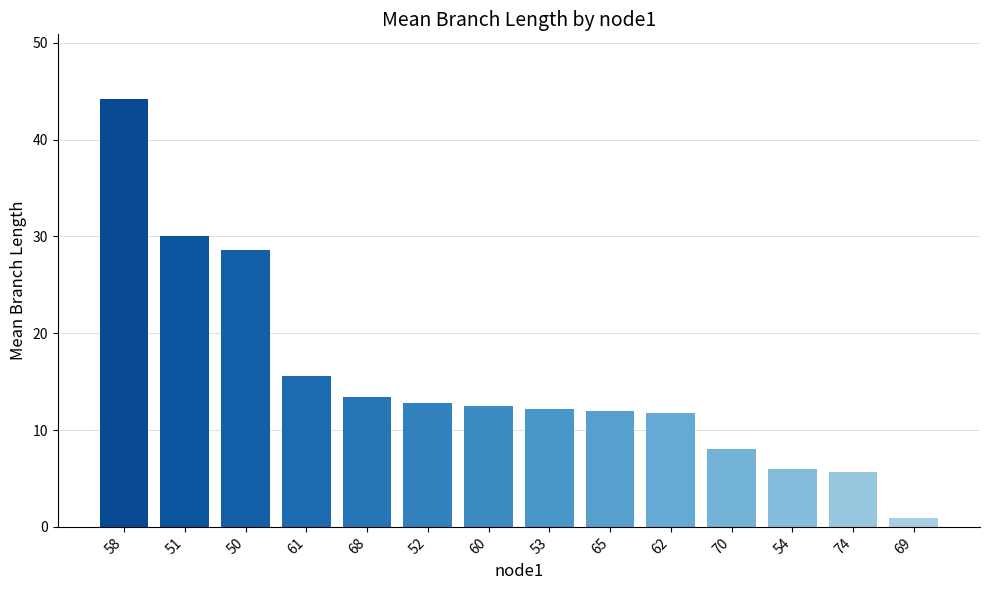

What is the approximate value at 74?

5.7